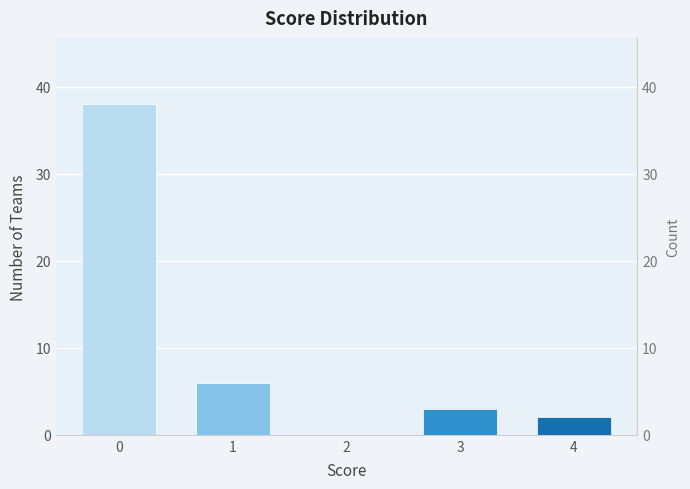

What is the greatest value displayed?

38